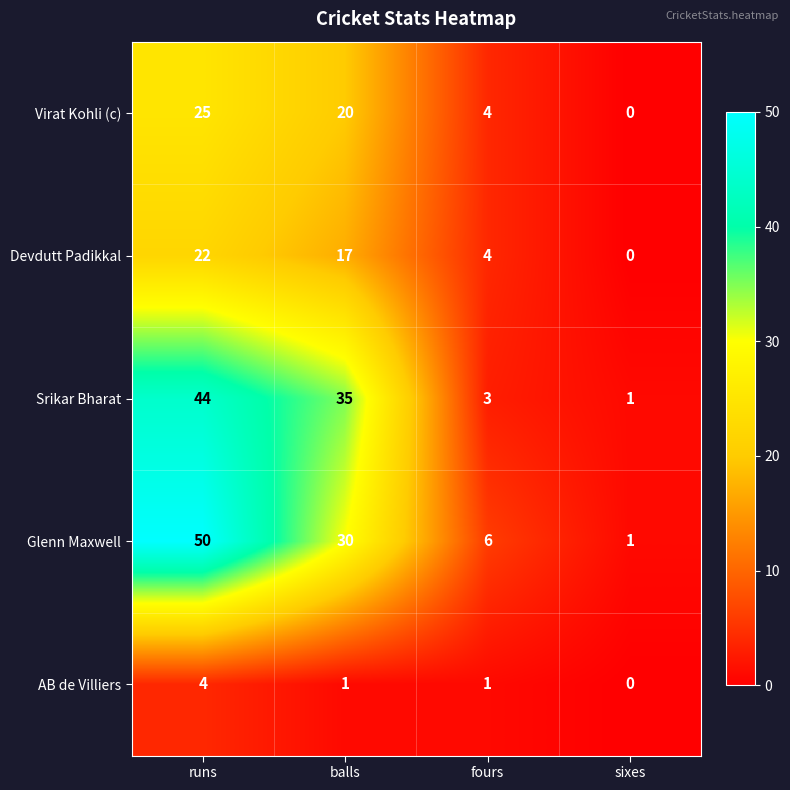

What is the difference between the maximum and minimum values in the Glenn Maxwell series?

49